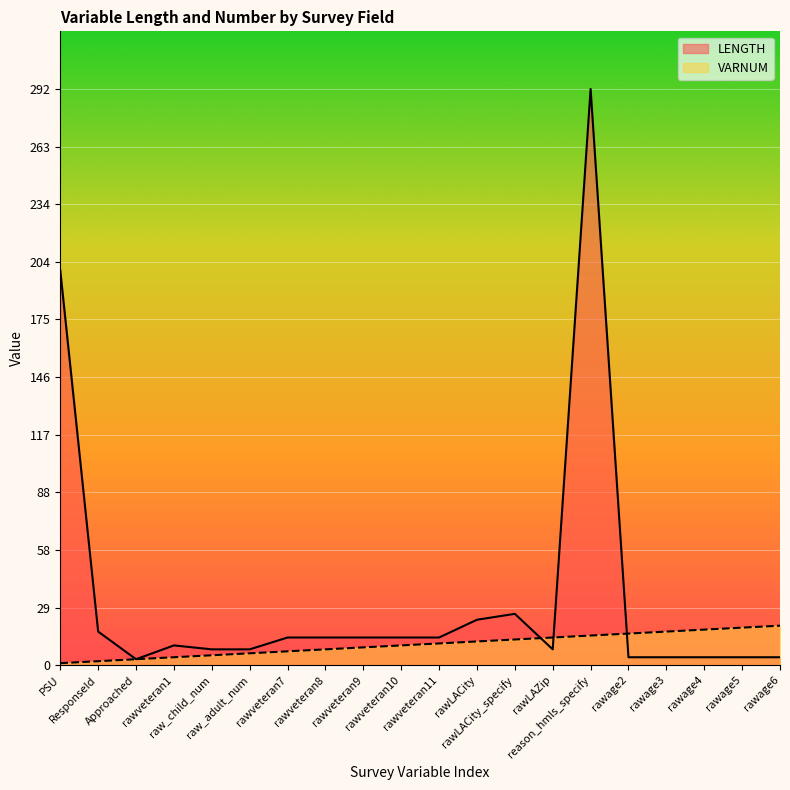

List the series in order of their peak value, highest first.

LENGTH, VARNUM